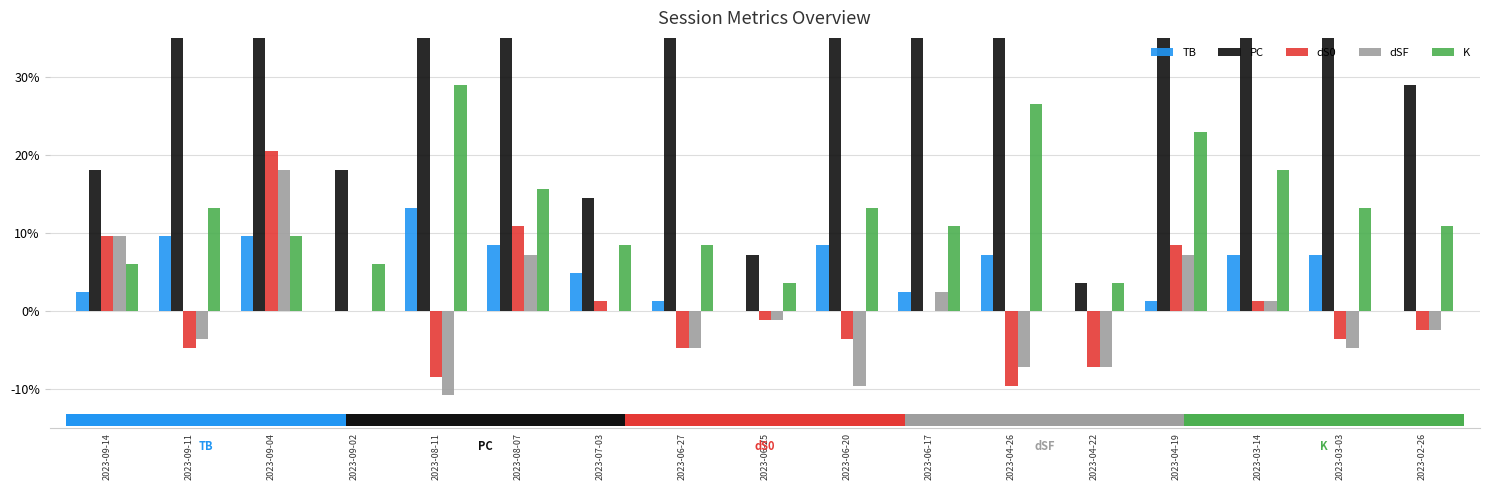

Reading left to right, what are all the values shown in this chart?

TB: 2023-09-14=2.4	2023-09-11=9.6	2023-09-04=9.6	2023-09-02=0.0	2023-08-11=13.3	2023-08-07=8.4	2023-07-03=4.8	2023-06-27=1.2	2023-06-25=0.0	2023-06-20=8.4	2023-06-17=2.4	2023-04-26=7.2	2023-04-22=0.0	2023-04-19=1.2	2023-03-14=7.2	2023-03-03=7.2	2023-02-26=0.0
PC: 2023-09-14=18.1	2023-09-11=56.6	2023-09-04=55.4	2023-09-02=18.1	2023-08-11=84.3	2023-08-07=50.6	2023-07-03=14.5	2023-06-27=42.2	2023-06-25=7.2	2023-06-20=49.4	2023-06-17=42.2	2023-04-26=100.0	2023-04-22=3.6	2023-04-19=56.6	2023-03-14=65.1	2023-03-03=36.1	2023-02-26=28.9
dS0: 2023-09-14=9.6	2023-09-11=-4.8	2023-09-04=20.5	2023-09-02=0.0	2023-08-11=-8.4	2023-08-07=10.8	2023-07-03=1.2	2023-06-27=-4.8	2023-06-25=-1.2	2023-06-20=-3.6	2023-06-17=0.0	2023-04-26=-9.6	2023-04-22=-7.2	2023-04-19=8.4	2023-03-14=1.2	2023-03-03=-3.6	2023-02-26=-2.4
dSF: 2023-09-14=9.6	2023-09-11=-3.6	2023-09-04=18.1	2023-09-02=0.0	2023-08-11=-10.8	2023-08-07=7.2	2023-07-03=0.0	2023-06-27=-4.8	2023-06-25=-1.2	2023-06-20=-9.6	2023-06-17=2.4	2023-04-26=-7.2	2023-04-22=-7.2	2023-04-19=7.2	2023-03-14=1.2	2023-03-03=-4.8	2023-02-26=-2.4
K: 2023-09-14=6.0	2023-09-11=13.3	2023-09-04=9.6	2023-09-02=6.0	2023-08-11=28.9	2023-08-07=15.7	2023-07-03=8.4	2023-06-27=8.4	2023-06-25=3.6	2023-06-20=13.3	2023-06-17=10.8	2023-04-26=26.5	2023-04-22=3.6	2023-04-19=22.9	2023-03-14=18.1	2023-03-03=13.3	2023-02-26=10.8